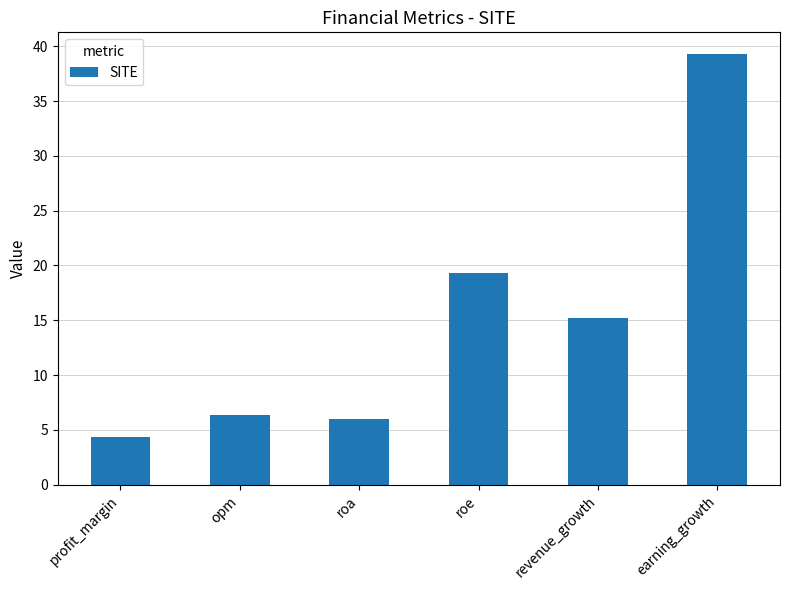

What is the label of the 6th bar from the left?

earning_growth